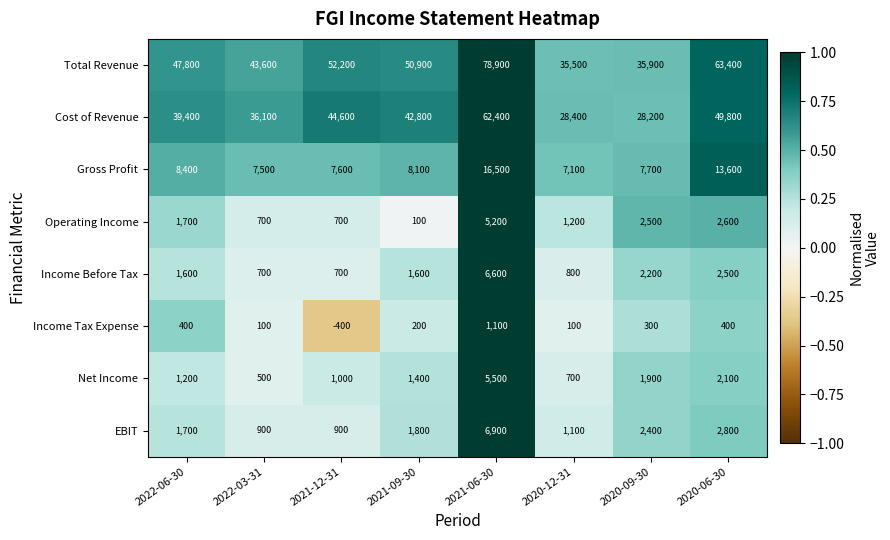

What is the sum of the Cost of Revenue values at 2021-06-30 and 2020-12-31?

90800